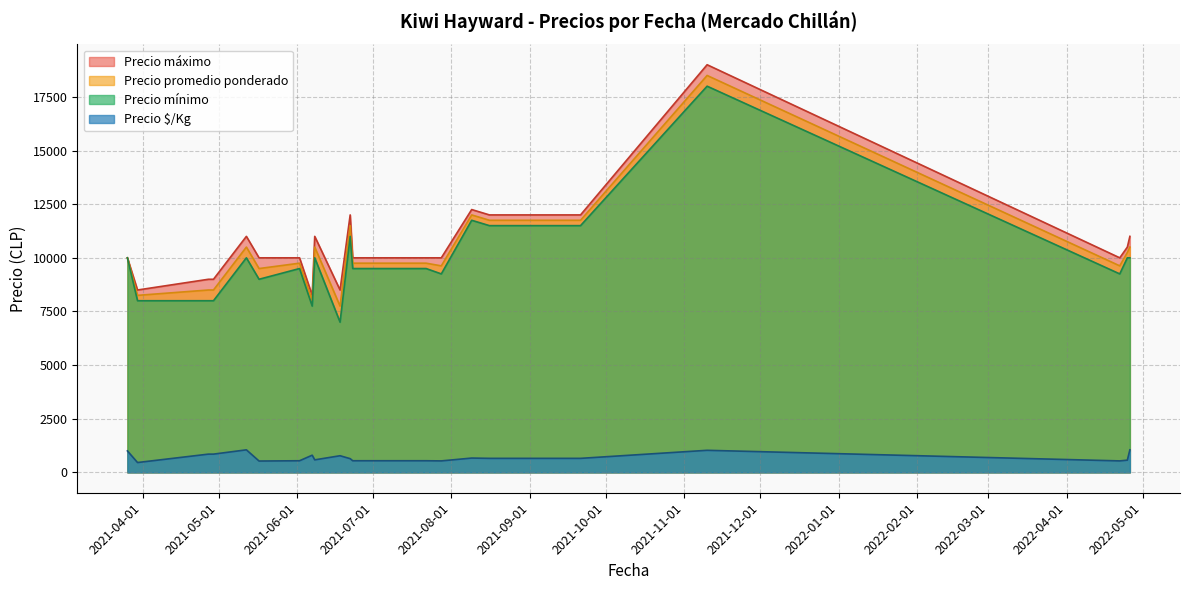

True or false: Precio promedio ponderado has a value of 6452 at 2021-07-28.

False